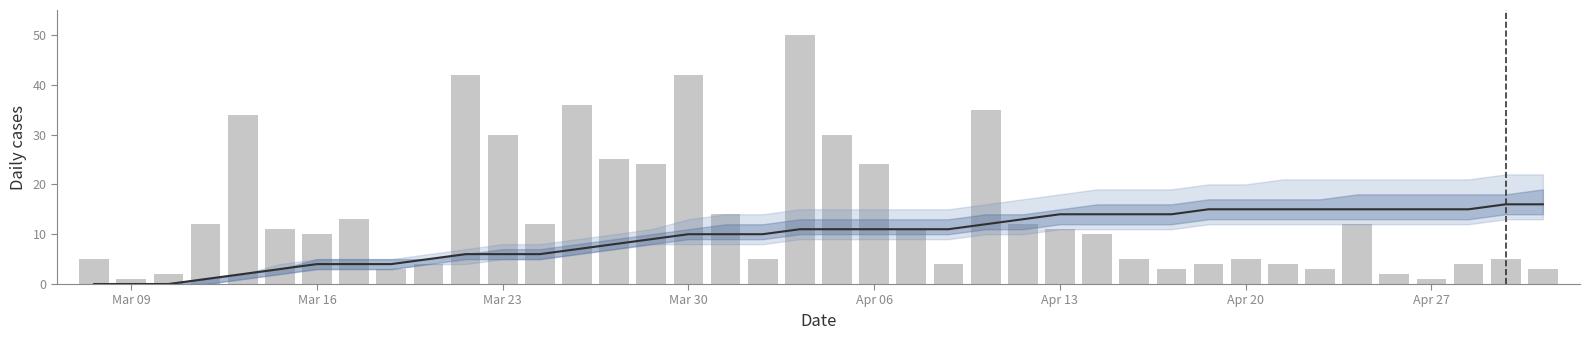

Between 29 and 4, which is larger?

29